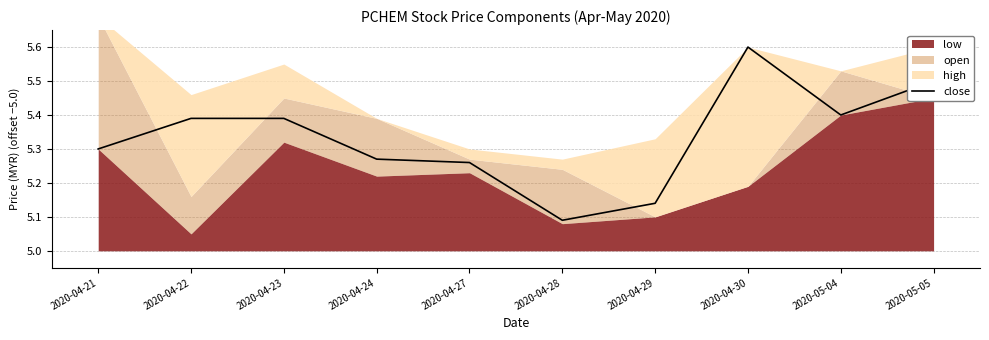

How many points are higher than both their immediate neighbors (excluding endpoints)?

1